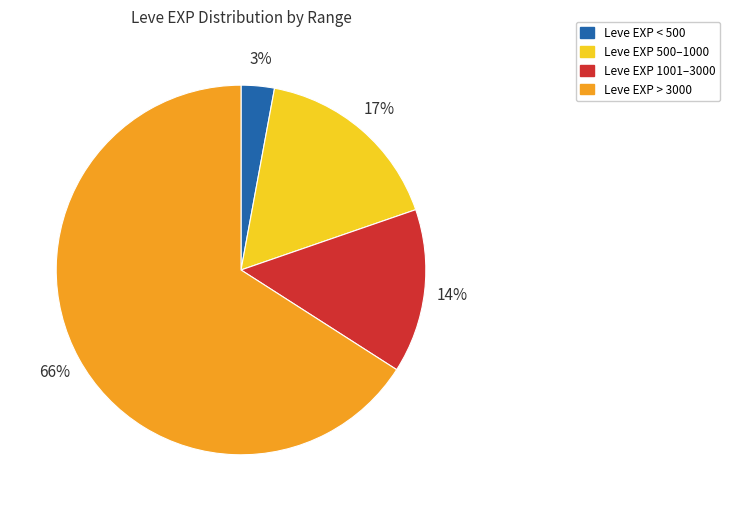

To the nearest percent, what is the average slice percentage?

25%